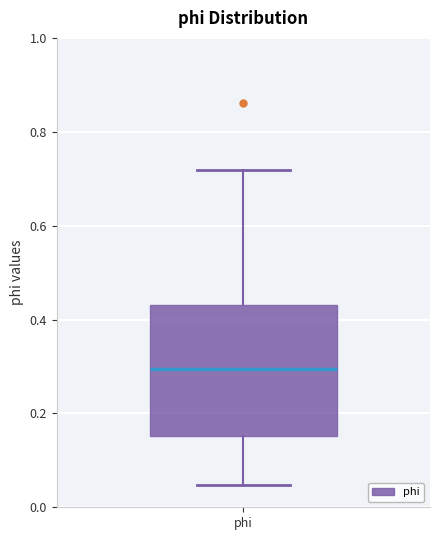

Transcribe this box plot: give where the median line is, the range the box spans, and where the two whiskers end, as read against the y-axis. The values are not printed on the chart, so give them approximately, as read against the axis.

median 0.30, box 0.16 to 0.44, whiskers 0.04 to 0.72